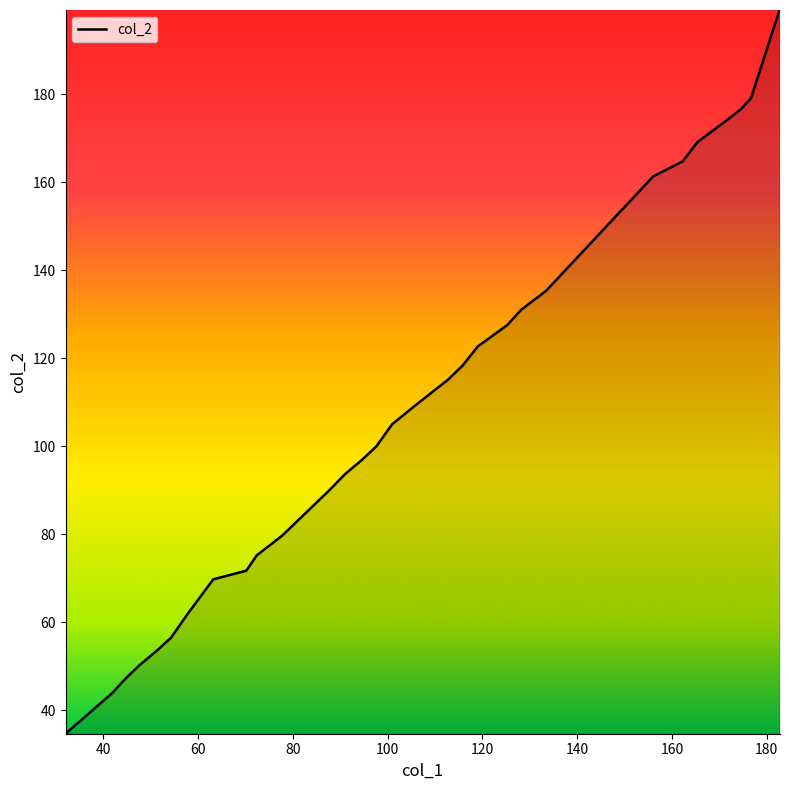

What is the difference between the maximum and minimum values?

164.5